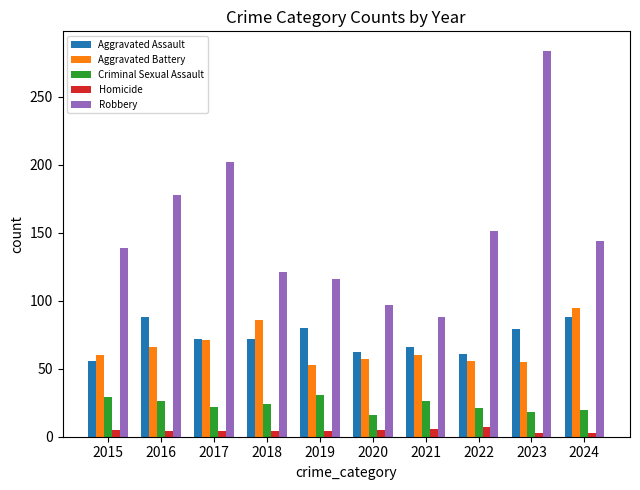

At which label is Aggravated Battery closest to 74?

2017